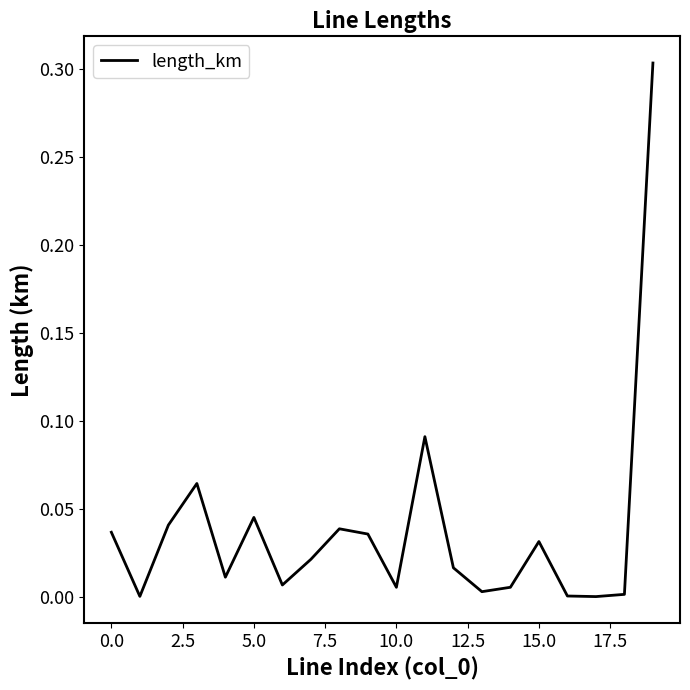

True or false: there are more than 1 points higher than both neighbors.

True